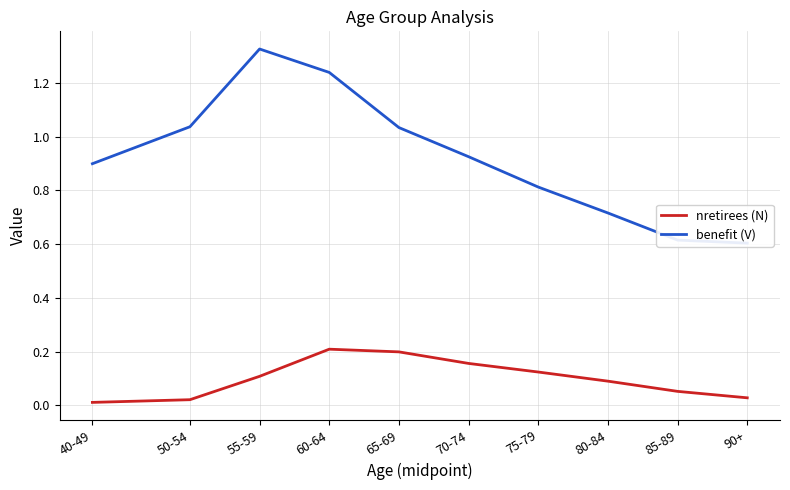

What is the difference between the maximum and minimum values in the benefit (V) series?

0.7